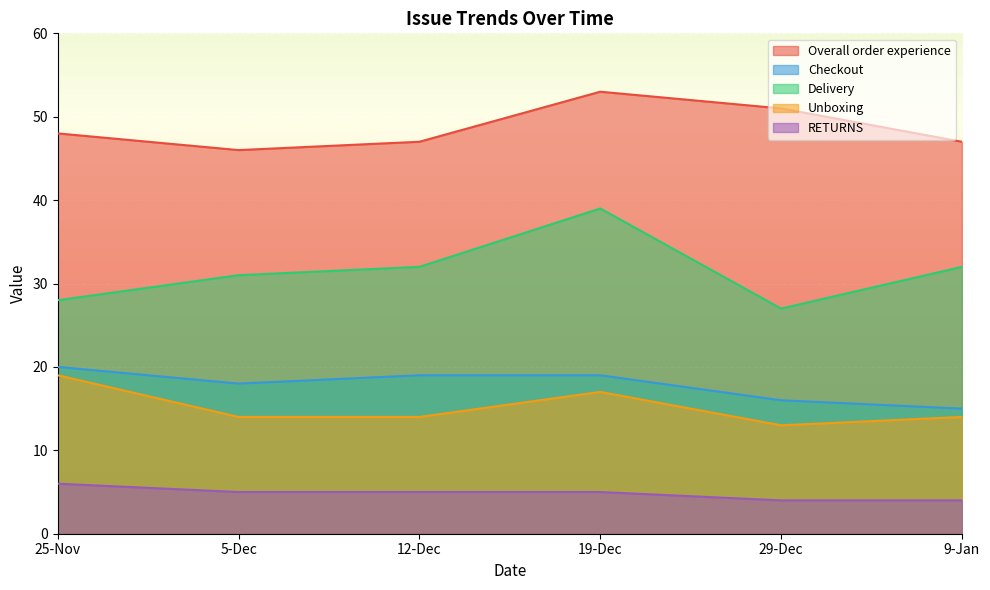

How many lines are shown in the chart?

5